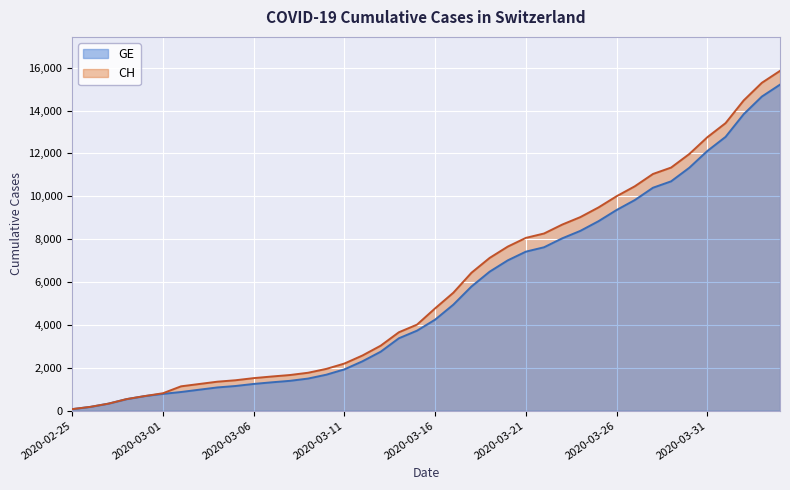

At which category does the chart reach its minimum across all series?

2020-02-25